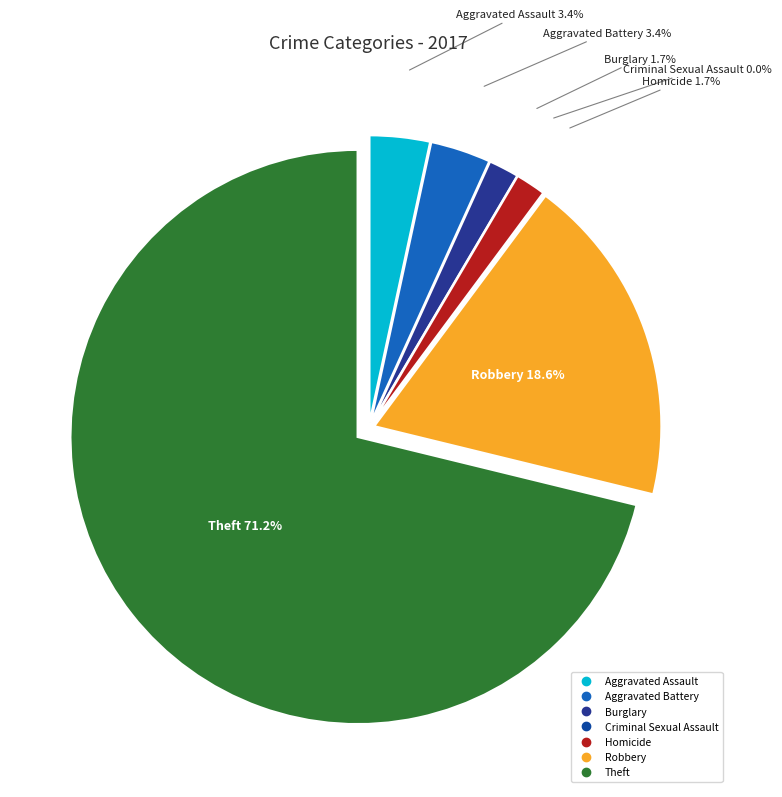

The Homicide slice represents 1% of the pie. True or false?

False